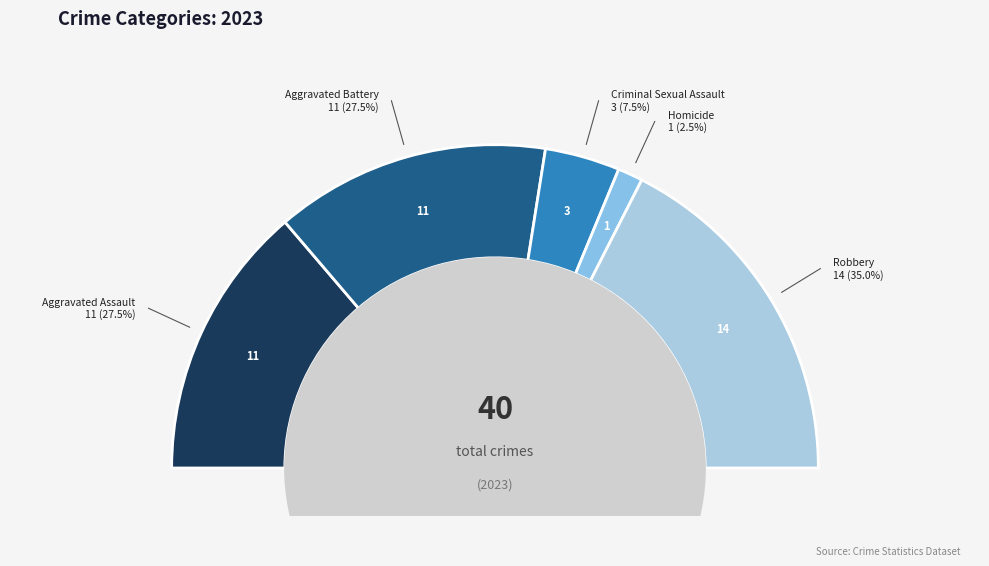

What is the largest slice in the pie chart?

Robbery